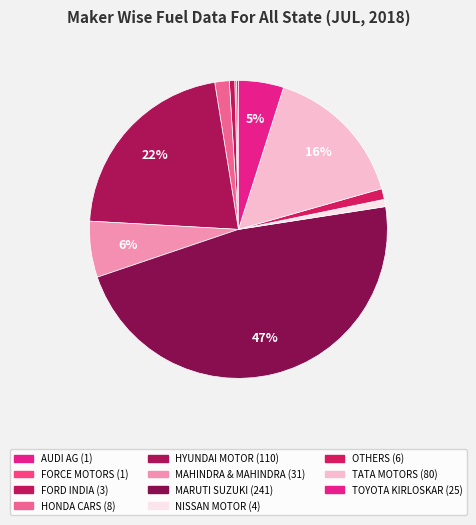

Rank the categories by value from lowest to highest.

AUDI AG, FORCE MOTORS, FORD INDIA, NISSAN MOTOR, OTHERS, HONDA CARS, TOYOTA KIRLOSKAR, MAHINDRA & MAHINDRA, TATA MOTORS, HYUNDAI MOTOR, MARUTI SUZUKI